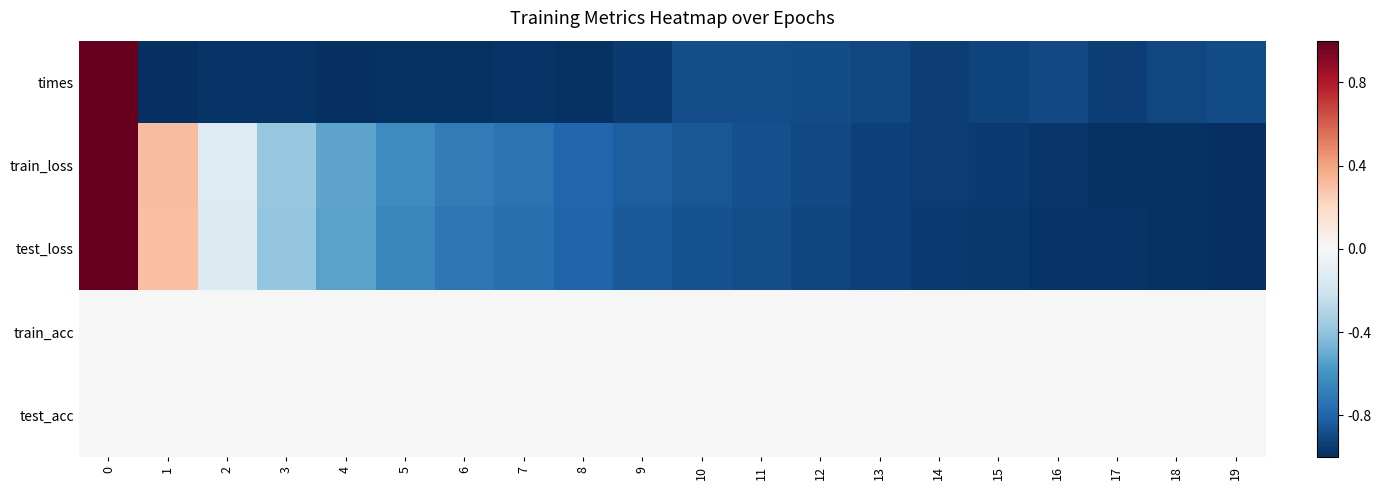

Reading left to right, extract all data points from this chart.

times: 0=1.0	1=-1.0	2=-1.0	3=-1.0	4=-1.0	5=-1.0	6=-1.0	7=-1.0	8=-1.0	9=-1.0	10=-0.9	11=-0.9	12=-0.9	13=-0.9	14=-0.9	15=-0.9	16=-0.9	17=-0.9	18=-0.9	19=-0.9
train_loss: 0=1.0	1=0.3	2=-0.1	3=-0.4	4=-0.5	5=-0.6	6=-0.7	7=-0.7	8=-0.8	9=-0.8	10=-0.9	11=-0.9	12=-0.9	13=-0.9	14=-0.9	15=-1.0	16=-1.0	17=-1.0	18=-1.0	19=-1.0
test_loss: 0=1.0	1=0.3	2=-0.1	3=-0.4	4=-0.5	5=-0.6	6=-0.7	7=-0.8	8=-0.8	9=-0.8	10=-0.9	11=-0.9	12=-0.9	13=-0.9	14=-1.0	15=-1.0	16=-1.0	17=-1.0	18=-1.0	19=-1.0
train_acc: 0=0.0	1=0.0	2=0.0	3=0.0	4=0.0	5=0.0	6=0.0	7=0.0	8=0.0	9=0.0	10=0.0	11=0.0	12=0.0	13=0.0	14=0.0	15=0.0	16=0.0	17=0.0	18=0.0	19=0.0
test_acc: 0=0.0	1=0.0	2=0.0	3=0.0	4=0.0	5=0.0	6=0.0	7=0.0	8=0.0	9=0.0	10=0.0	11=0.0	12=0.0	13=0.0	14=0.0	15=0.0	16=0.0	17=0.0	18=0.0	19=0.0